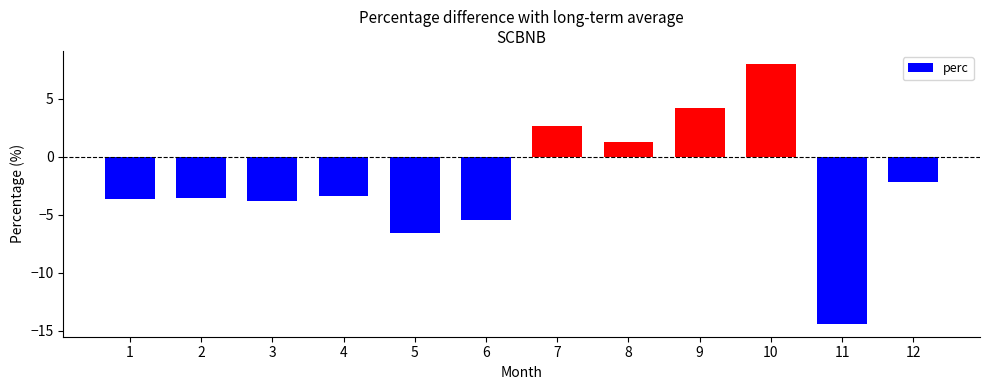

Count the number of values greater than -3.

5